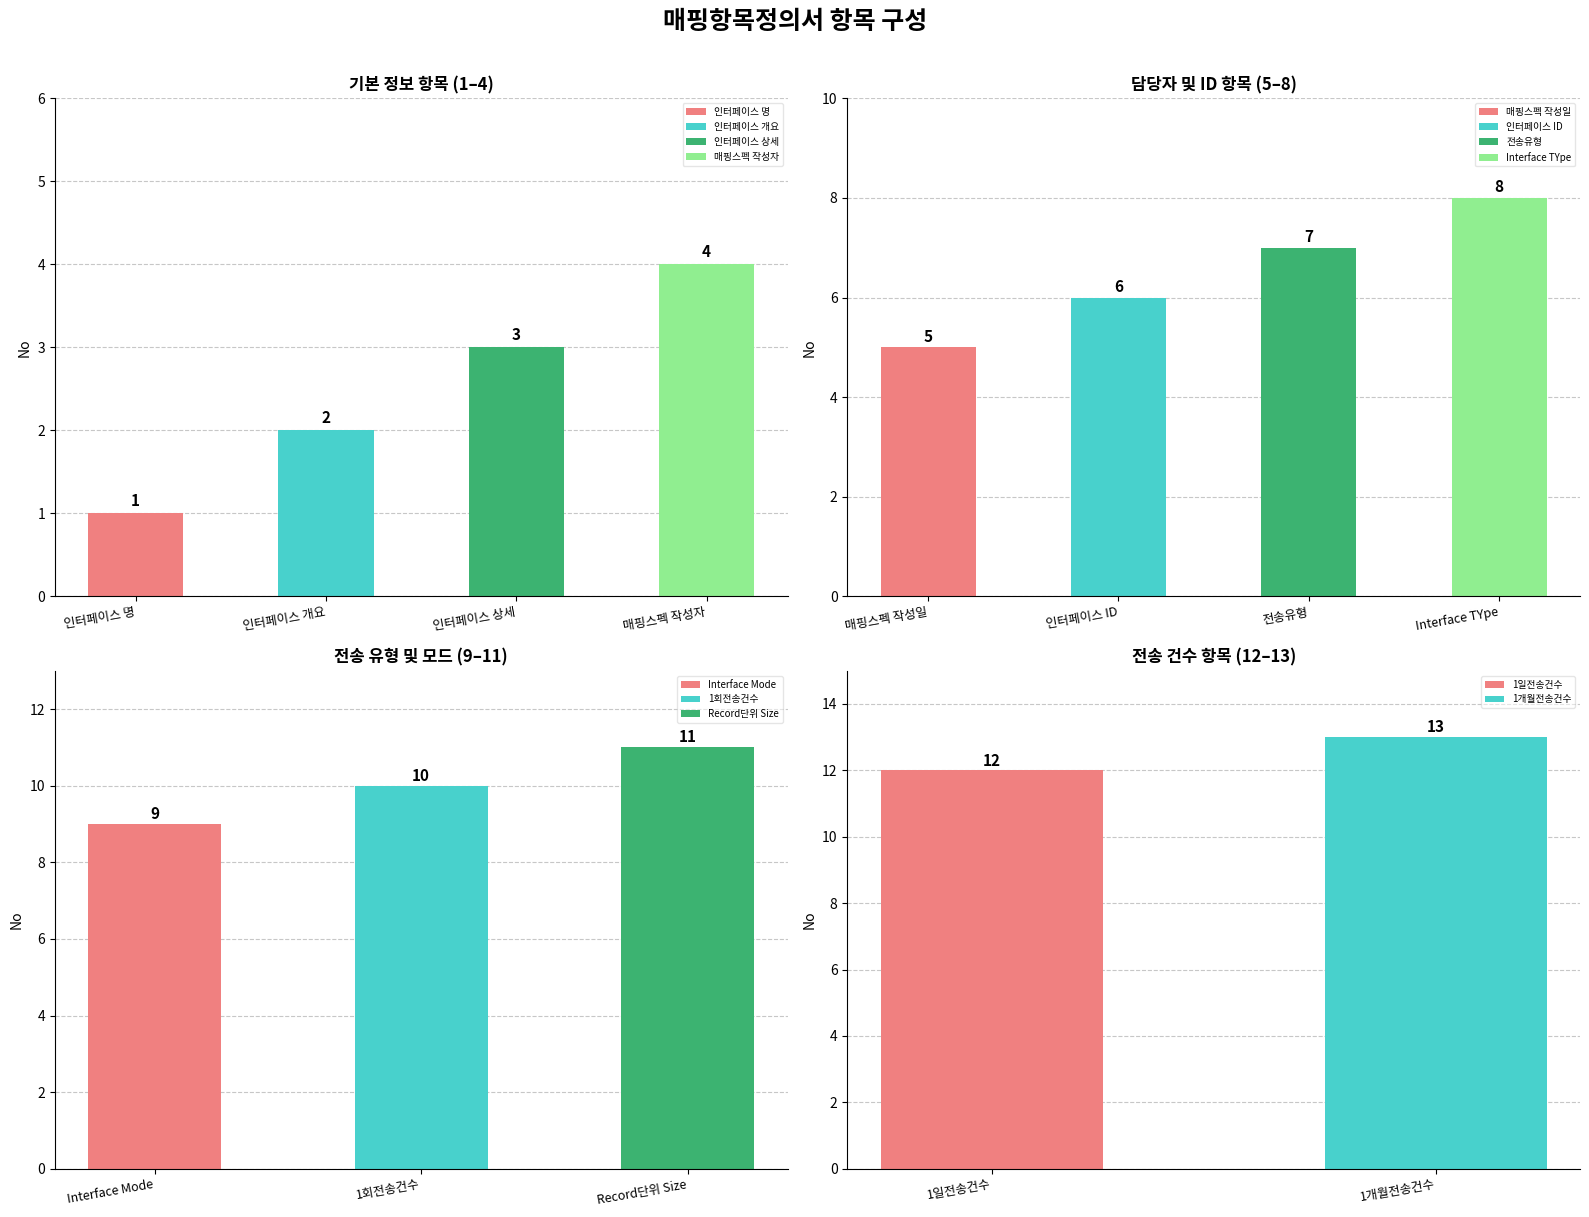

Which category has the highest value across all series?

1개월전송건수